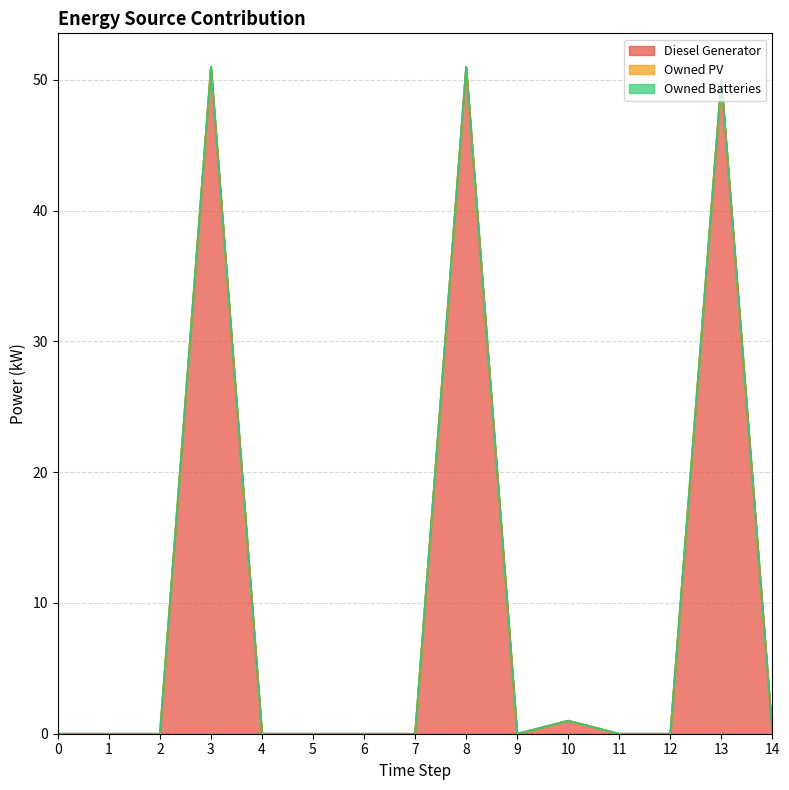

True or false: Diesel Generator has more than 0 points higher than both neighbors.

True